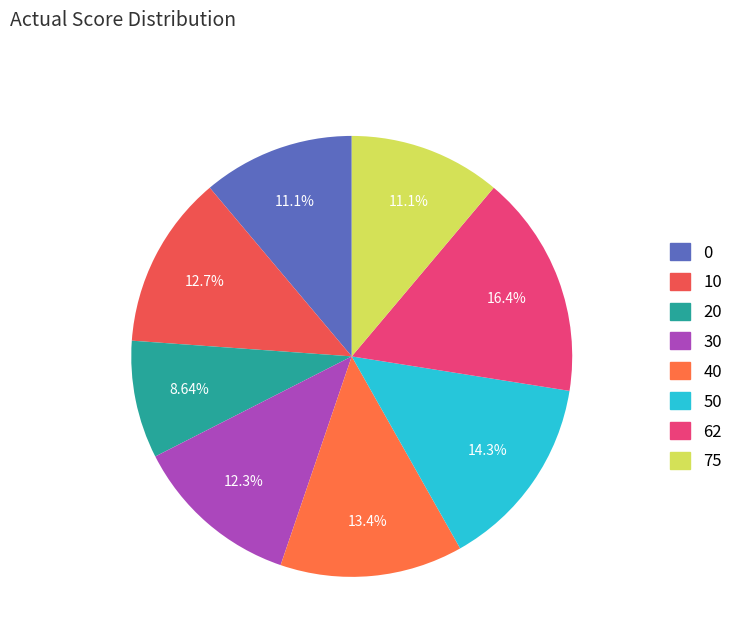

What portion of the pie excludes 62?

83.6%